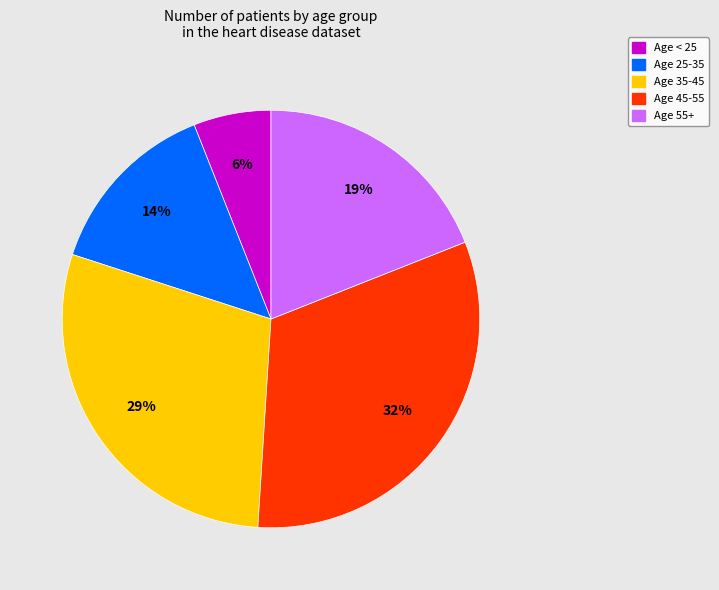

To the nearest percent, what is the average slice percentage?

20%